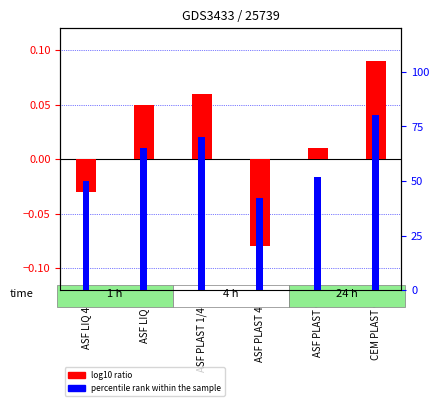

How many groups of bars are there?

6